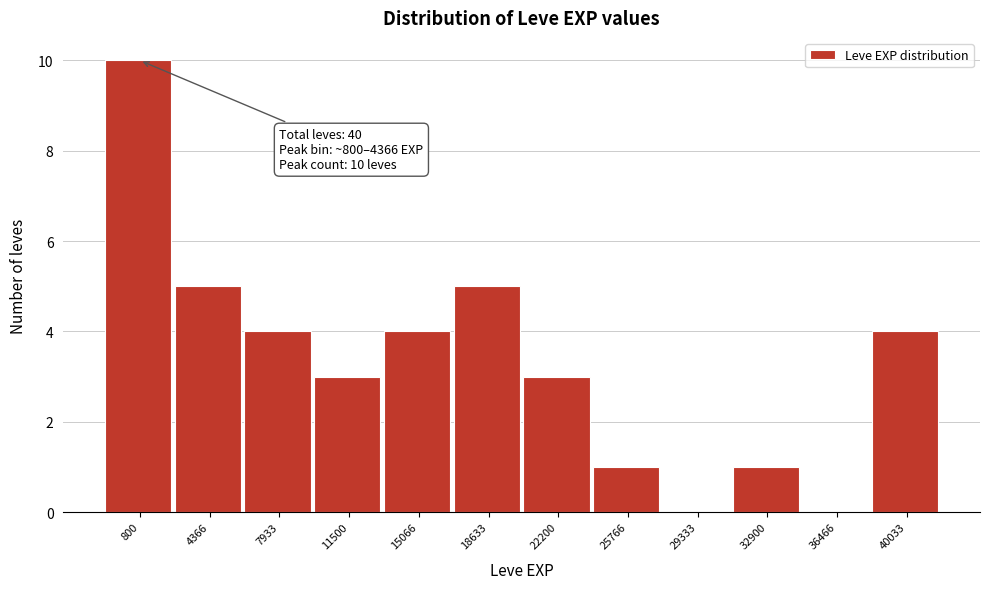

Reading left to right, list all the values displayed in this chart.

800=10	4366=5	7933=4	11500=3	15066=4	18633=5	22200=3	25766=1	29333=0	32900=1	36466=0	40033=4